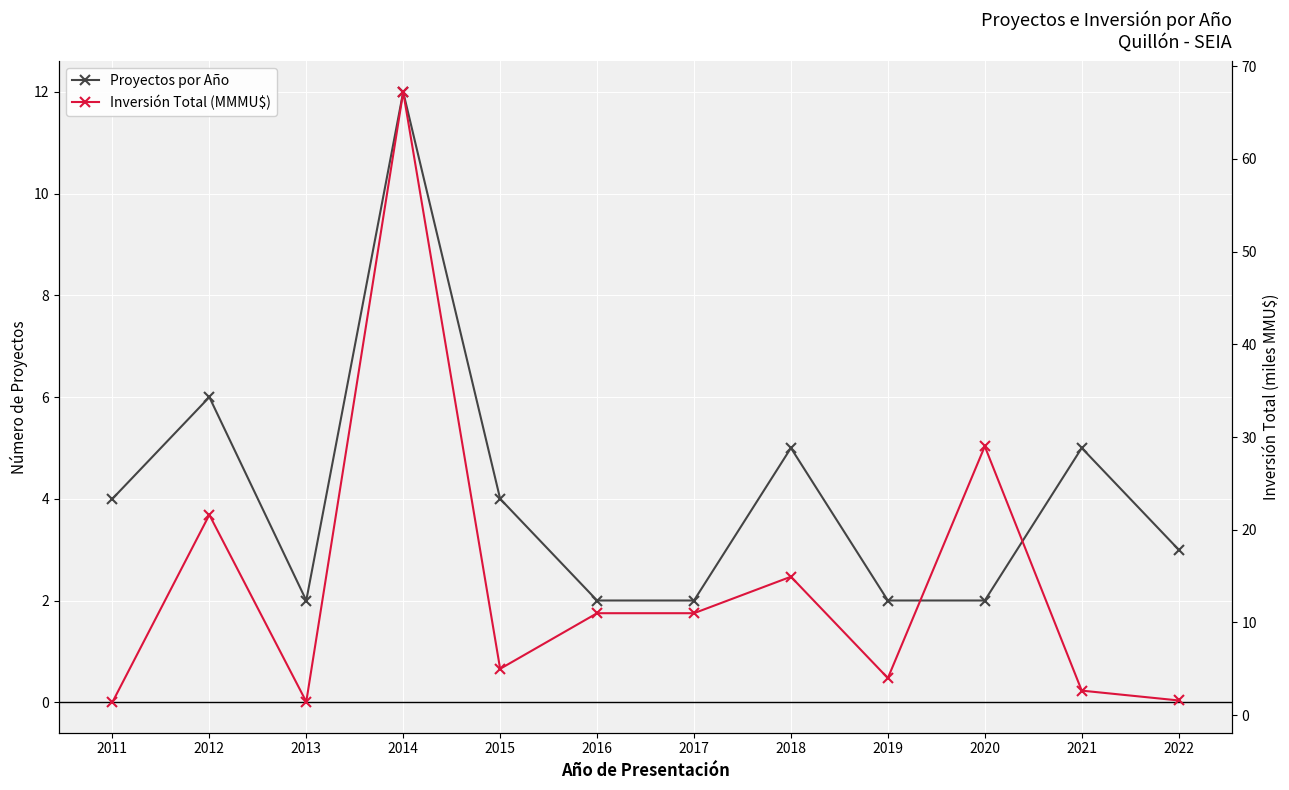

Which series has the largest range (max minus min)?

Inversión Total (MMMU$)